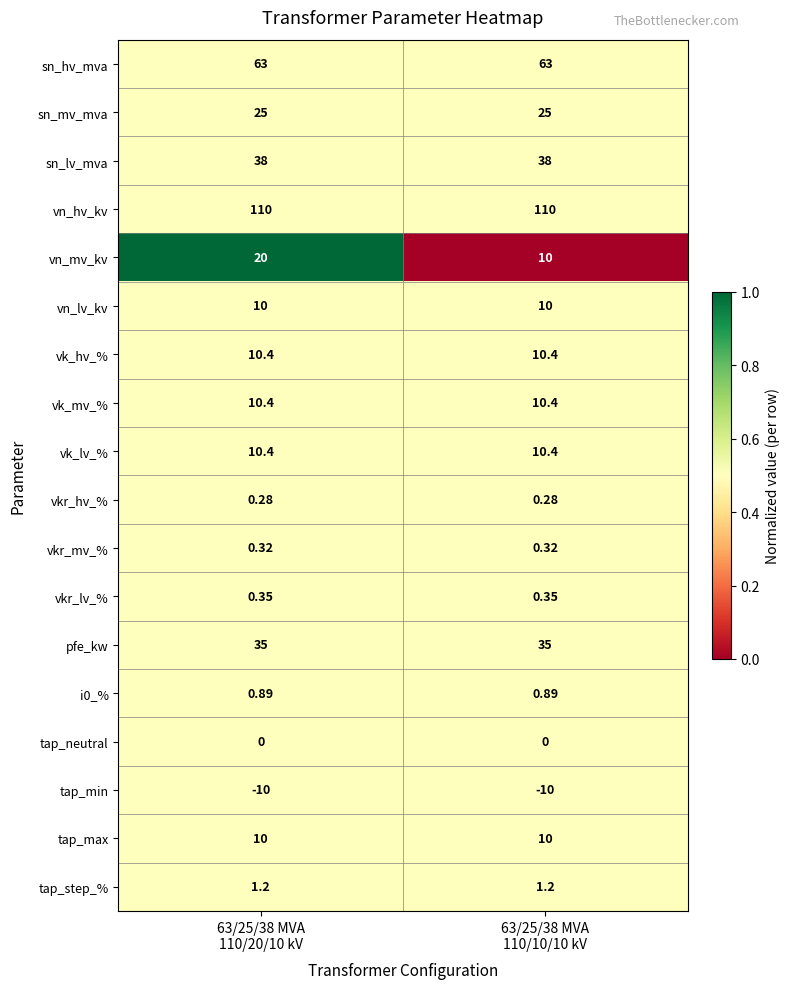

Which series has the widest spread of values?

vn_mv_kv